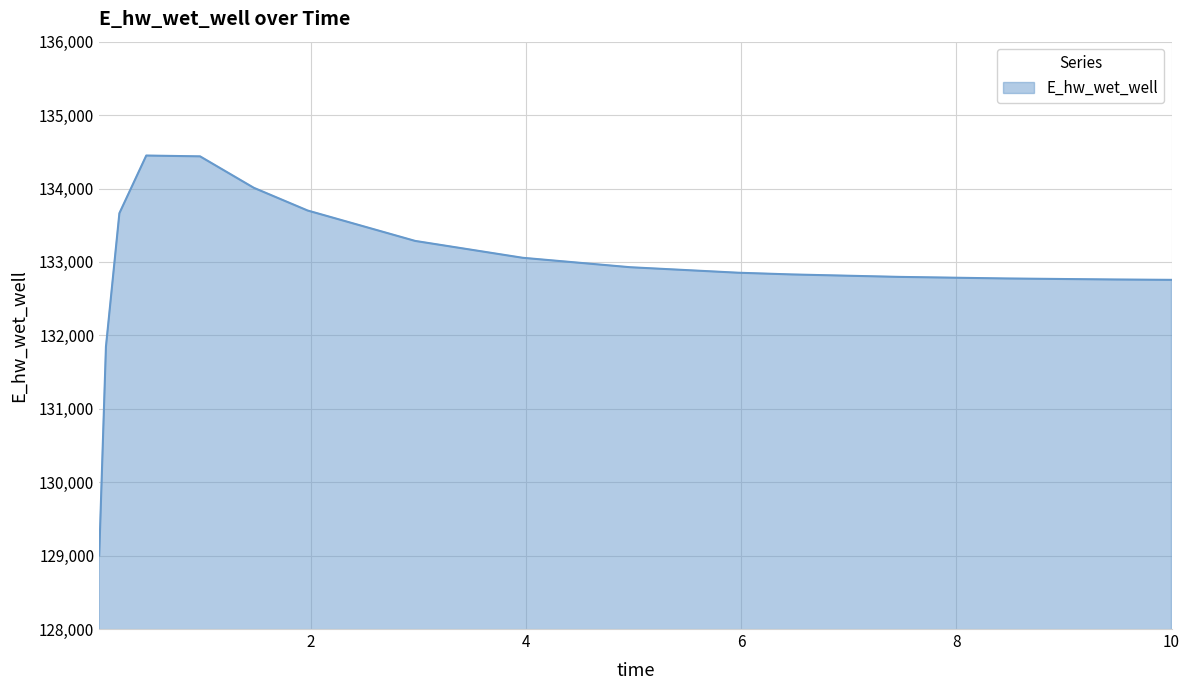

What is the minimum value shown in the chart?

129003.7